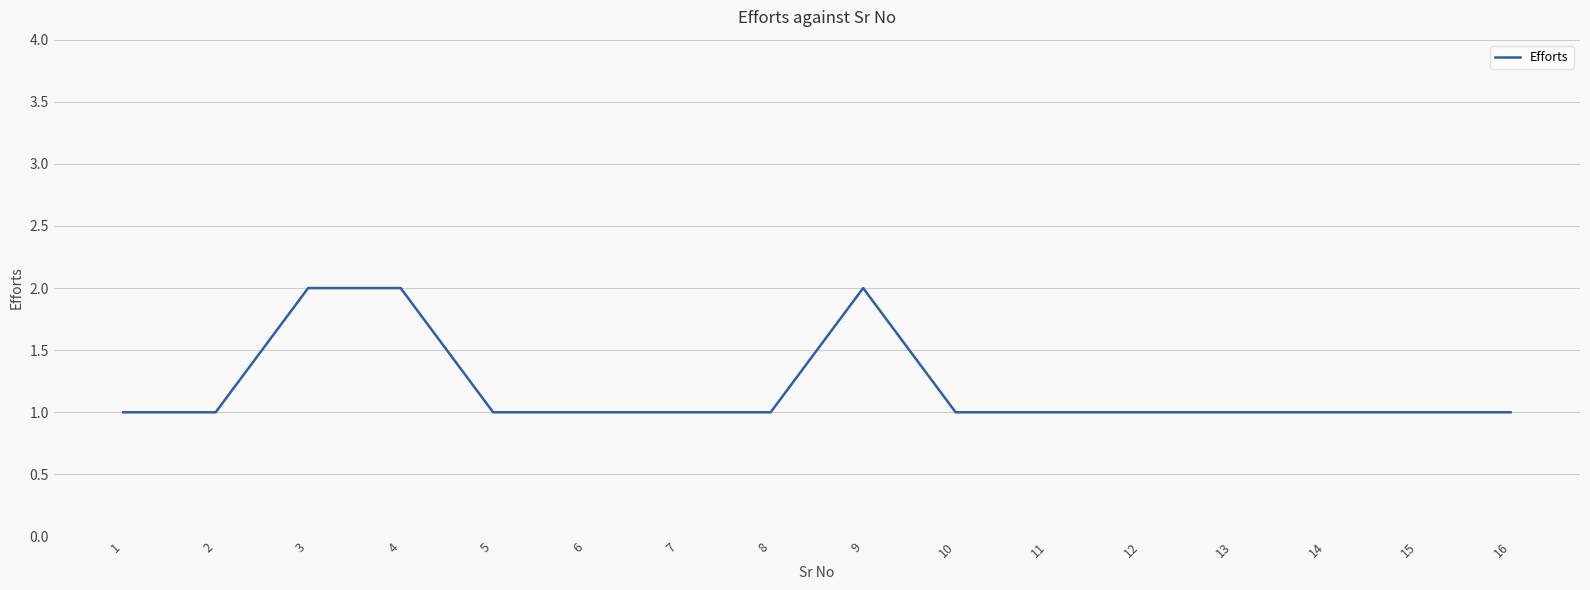

Between 13 and 9, which is larger?

9